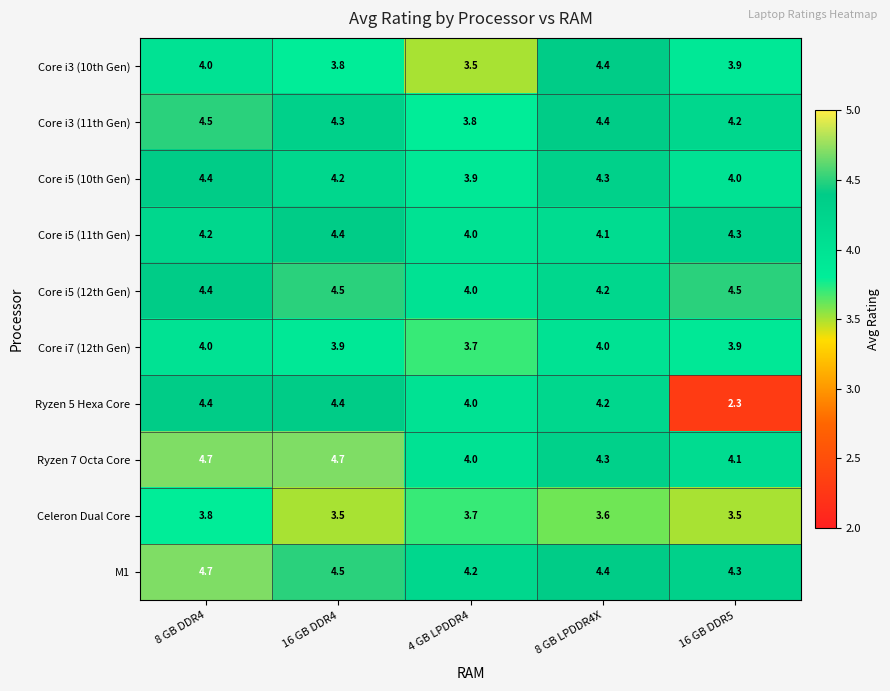

What is the average value of the Ryzen 7 Octa Core series?

4.4